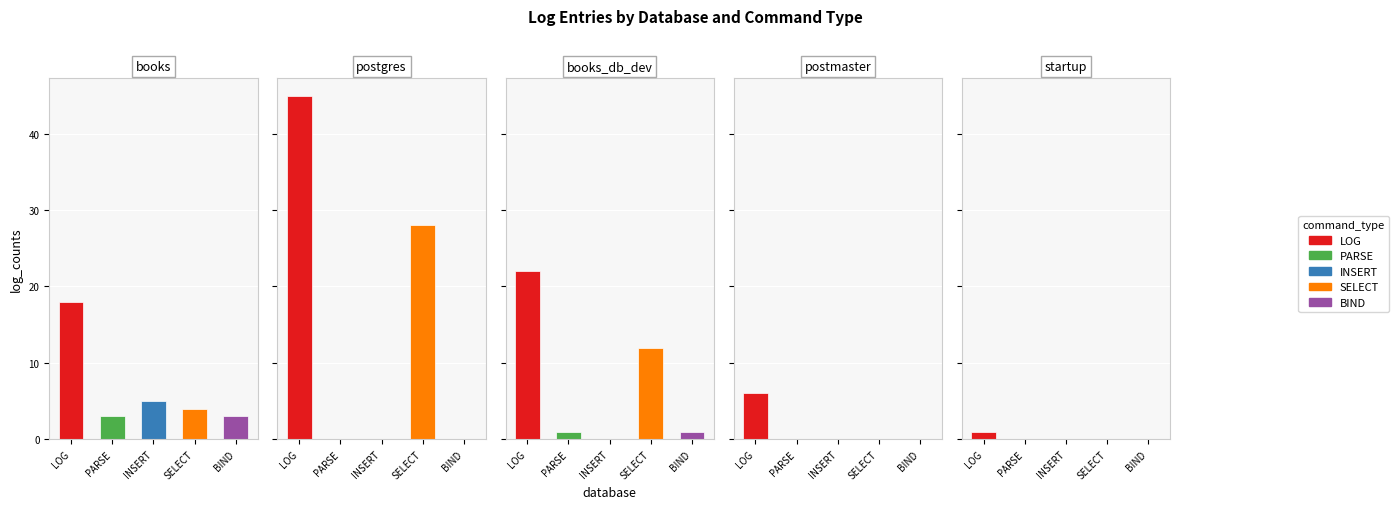

What is the highest value of the INSERT series?

5